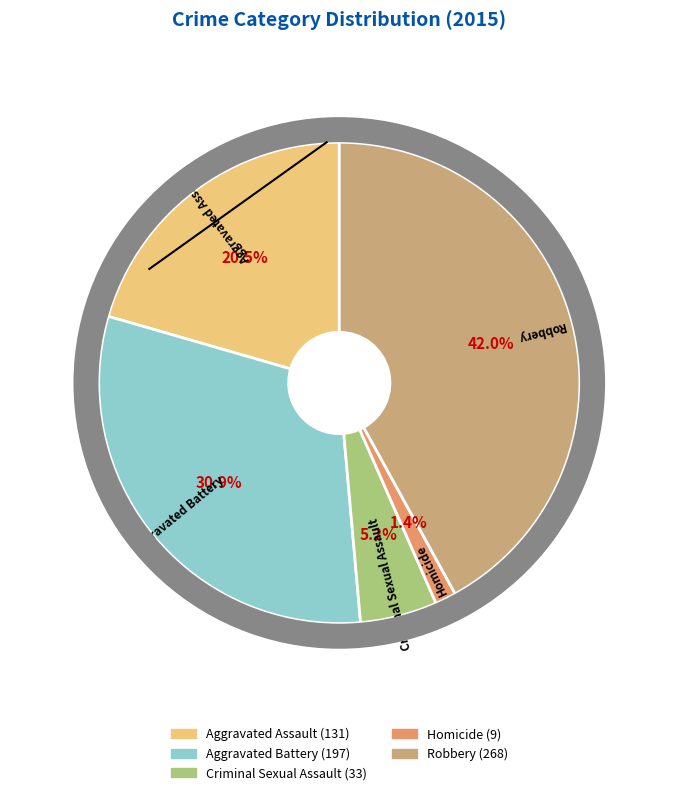

What portion of the pie excludes Aggravated Assault?

79.5%